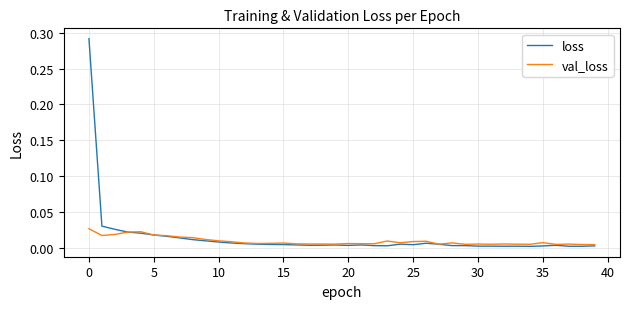

List the series in order of their peak value, highest first.

loss, val_loss